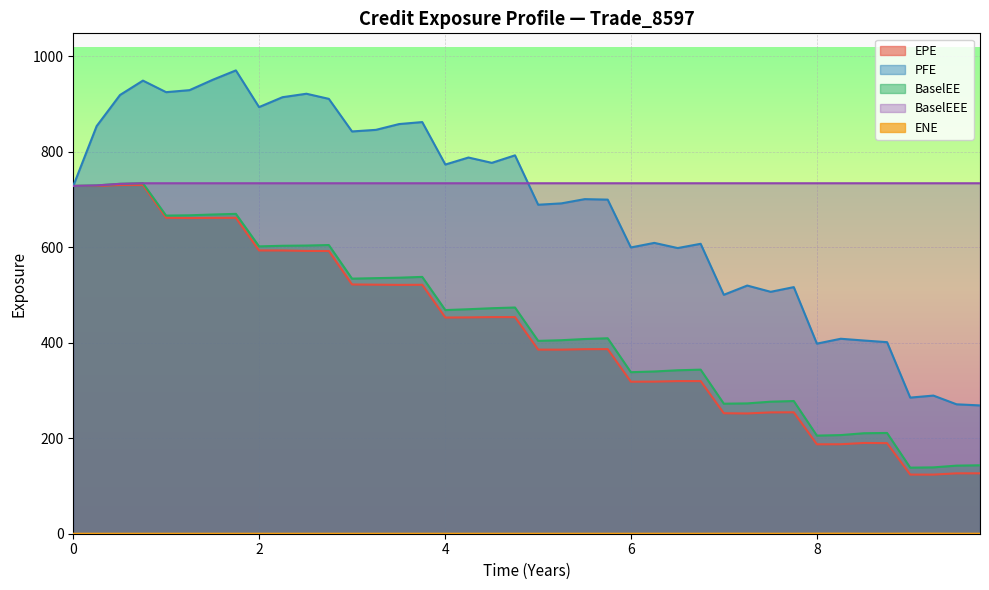

Which series has the largest range (max minus min)?

PFE